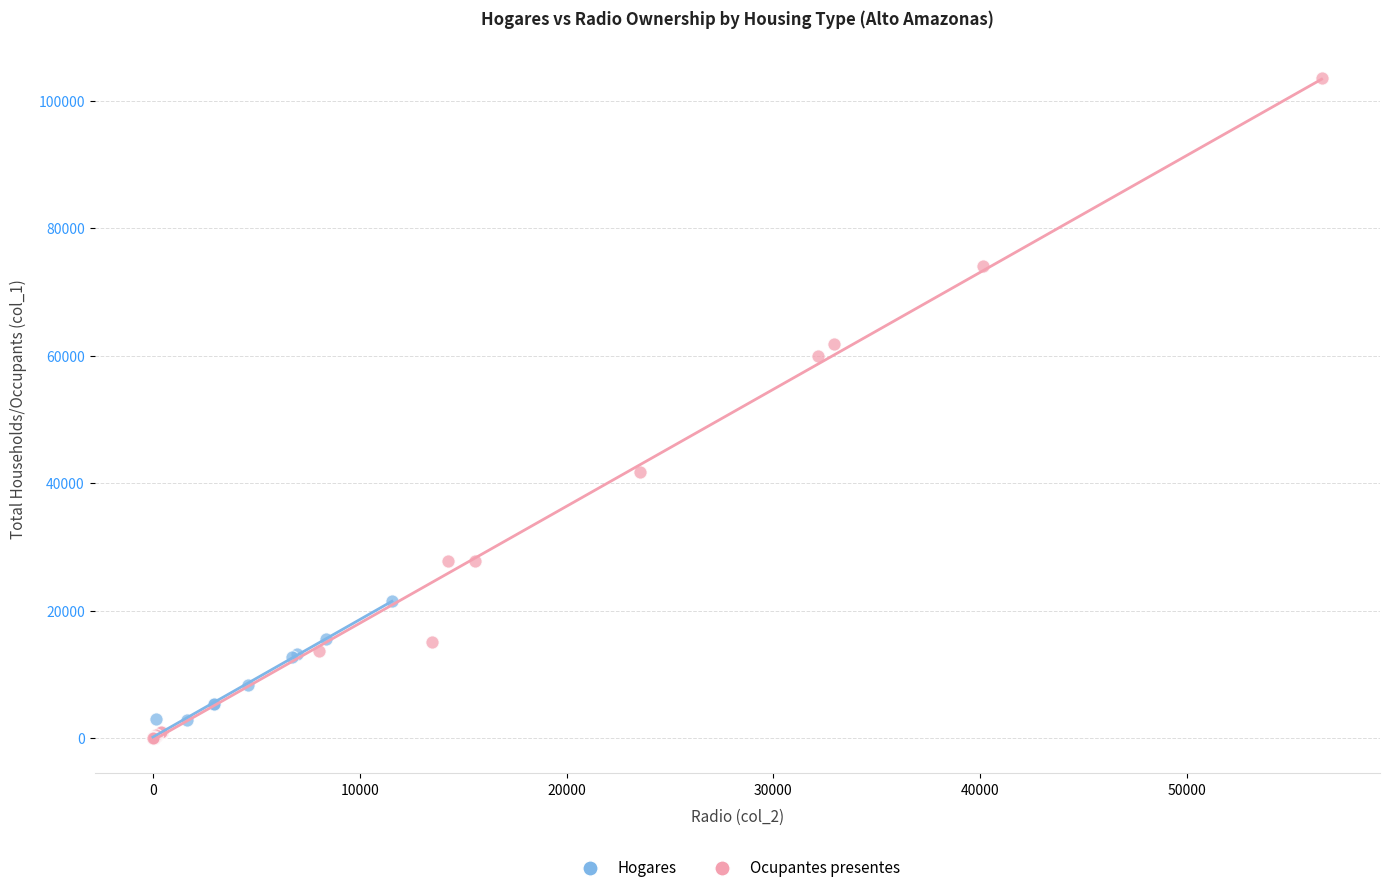

Which series contains the highest Y value?

Ocupantes presentes